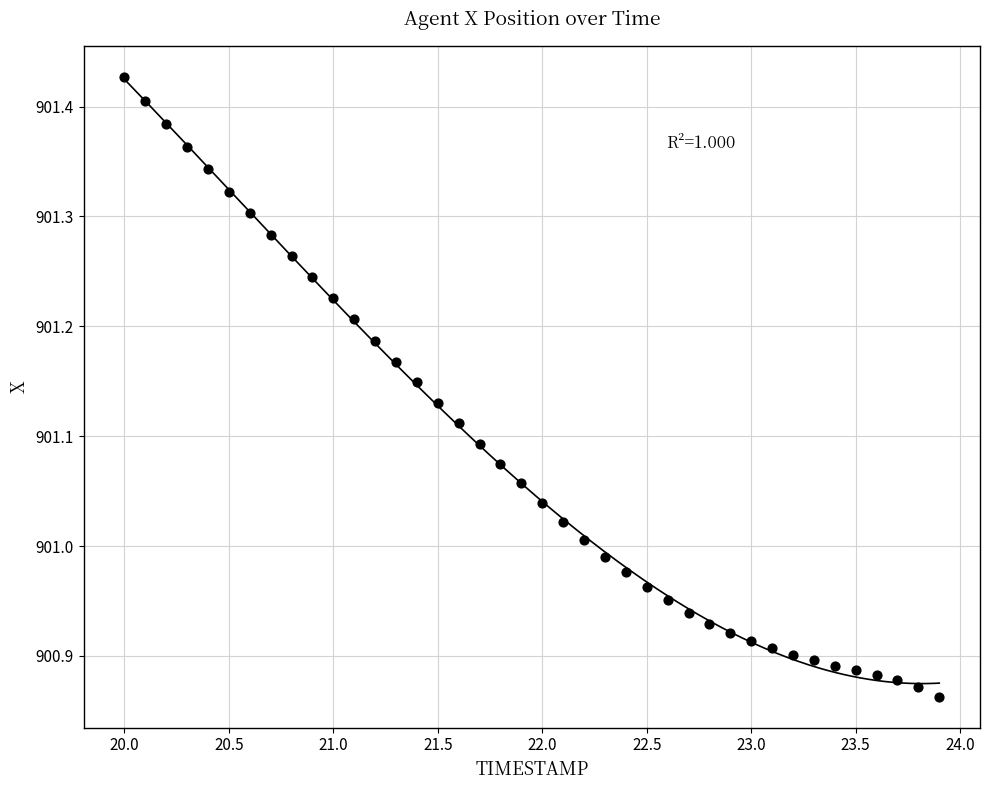

What is the range of X values (max minus min)?

3.9